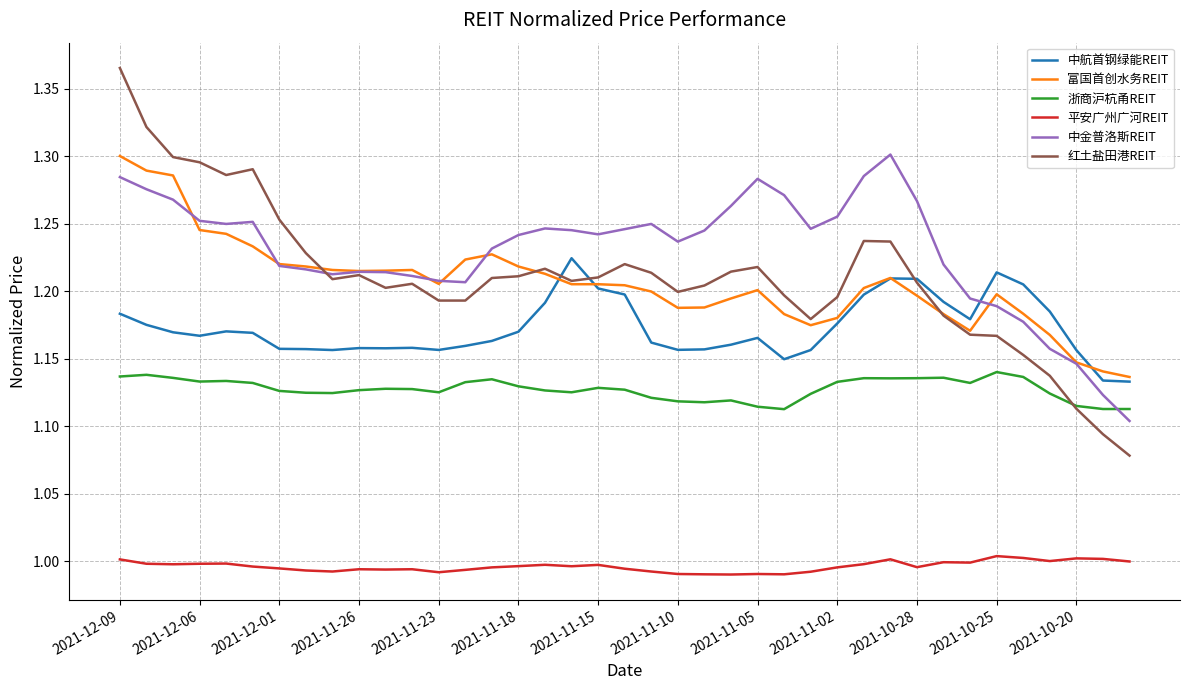

True or false: 中航首钢绿能REIT and 平安广州广河REIT cross at least once.

False